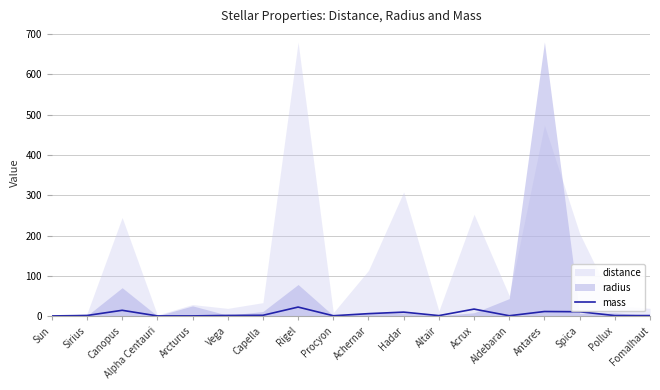

What is the label of the 17th point from the right?

Sirius